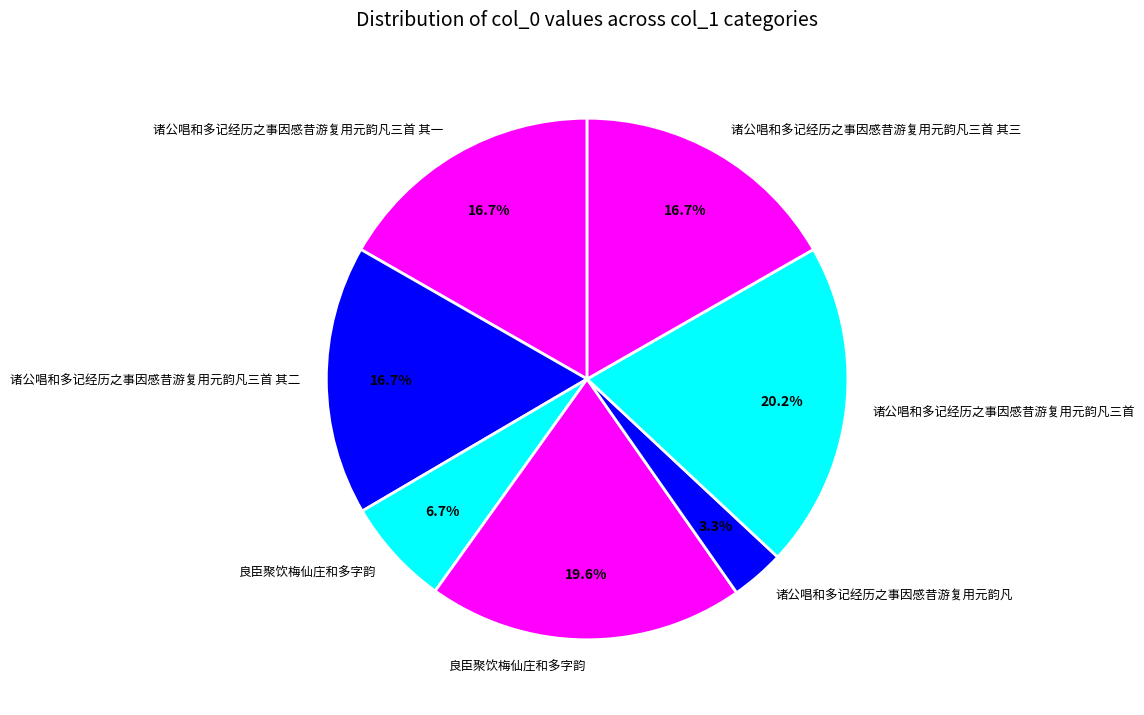

Count the number of slices in the pie.

7